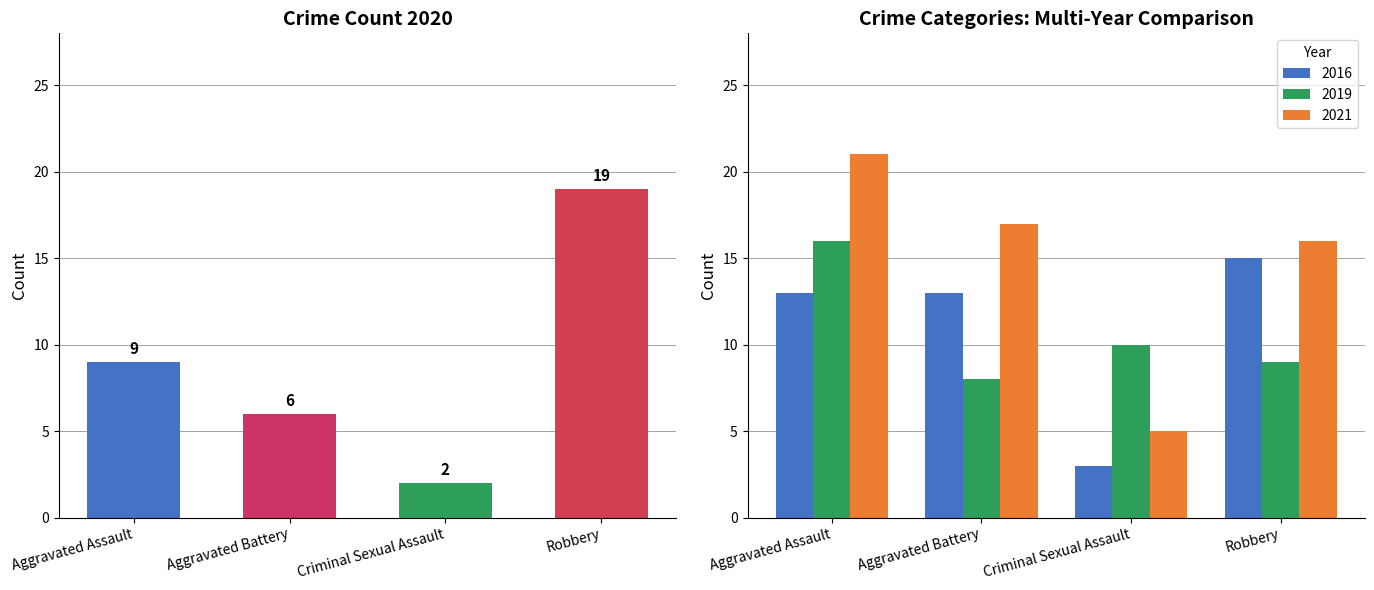

Rank the series by their maximum value, from highest to lowest.

2021, 2019, 2016